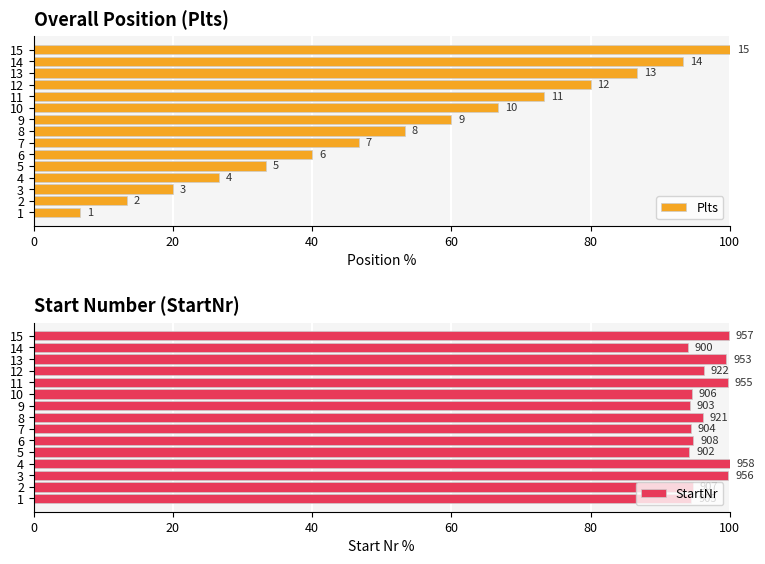

What position from the right is 8?

7